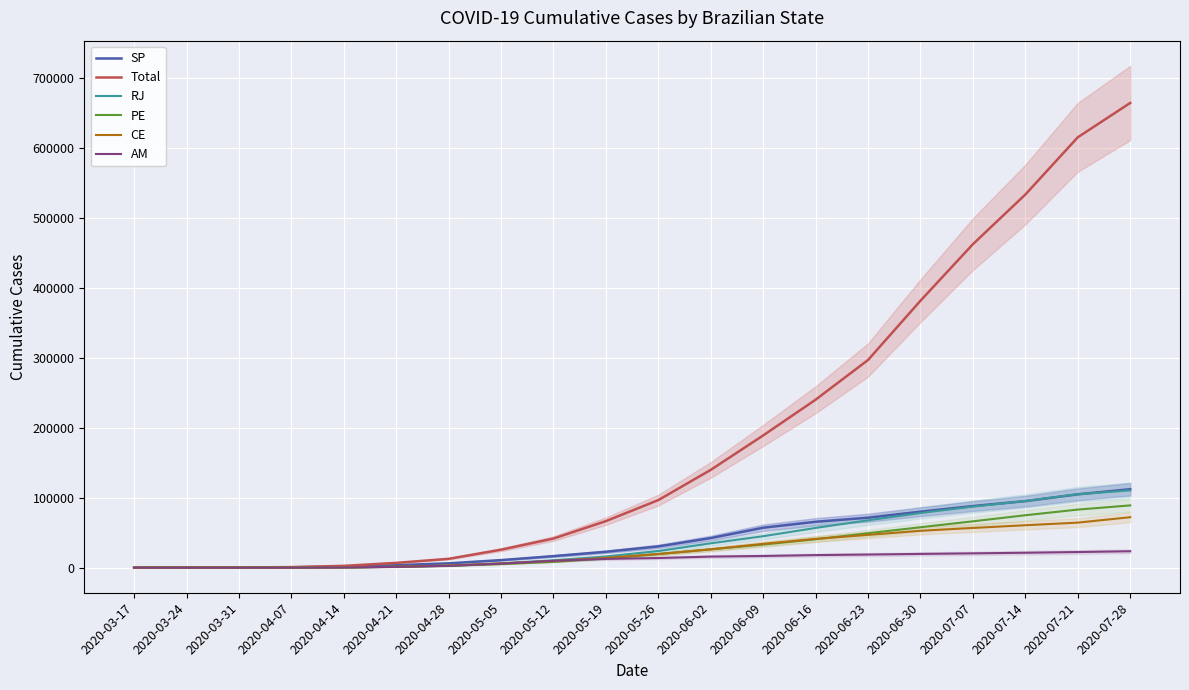

At how many categories does at least one series exceed 439424?

4